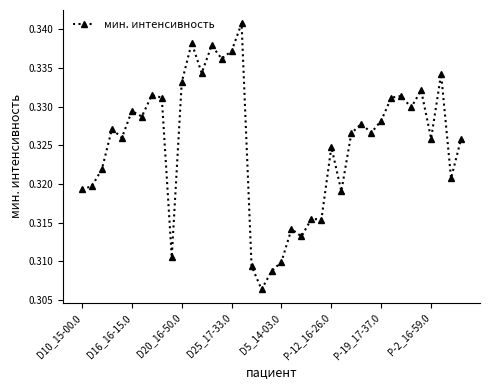

What is the sum of all values?

12.7